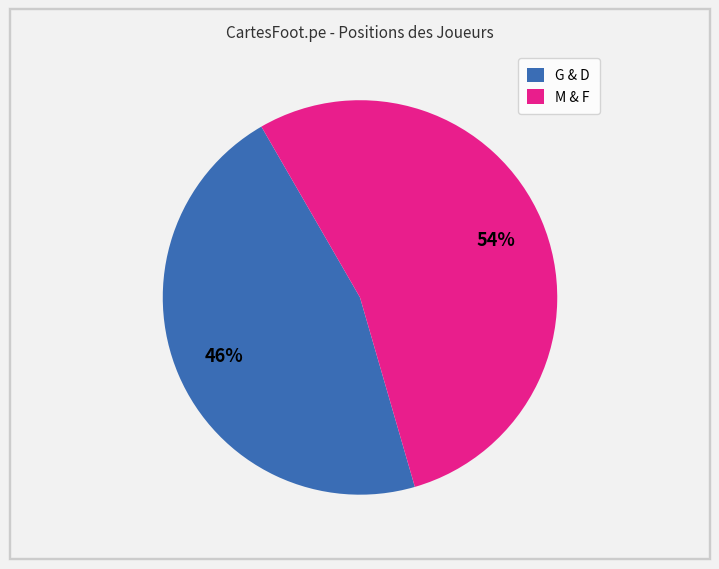

The G & D slice represents 46% of the pie. True or false?

True